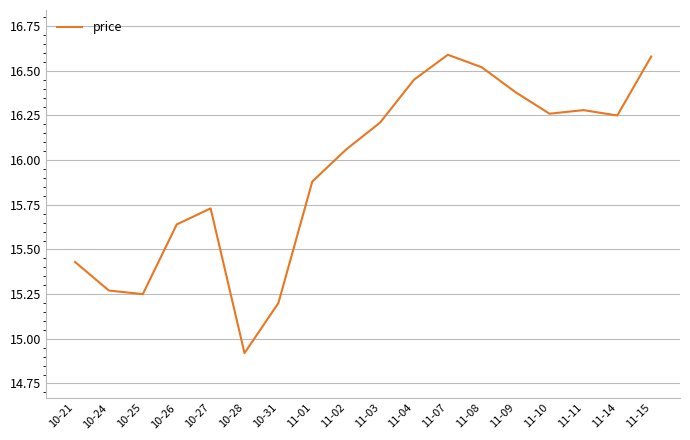

The value at 11-11 is 9.3. True or false?

False